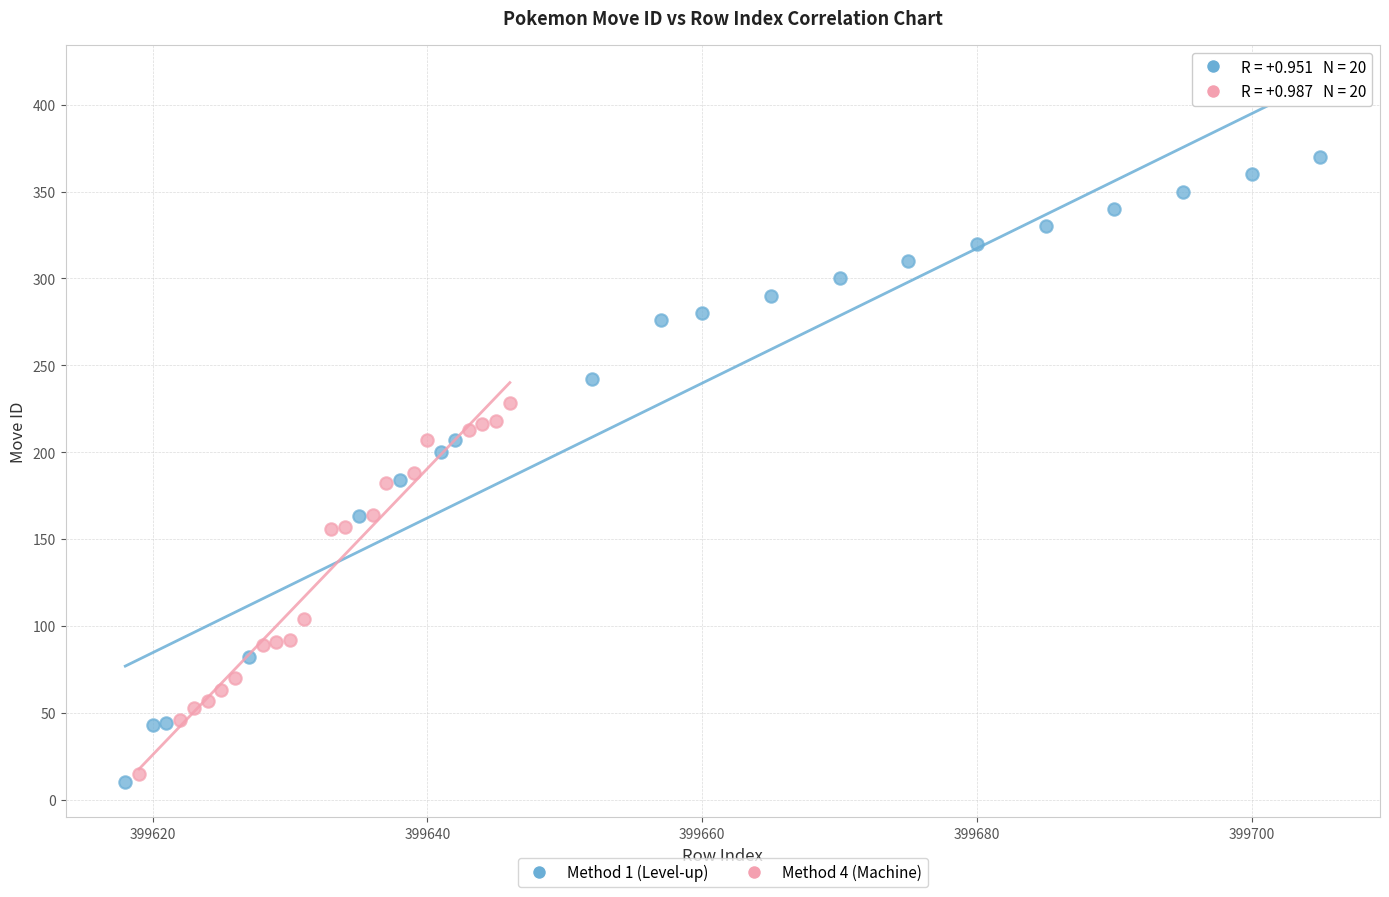

Which series has the largest Y range (max minus min)?

Method 1 (Level-up)